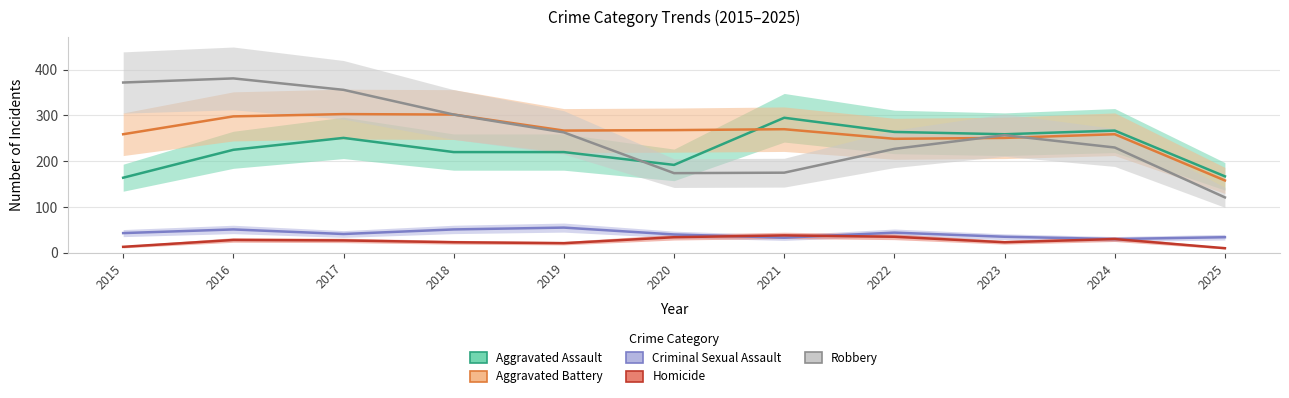

In Homicide, how many points are higher than both neighbors (excluding endpoints)?

3